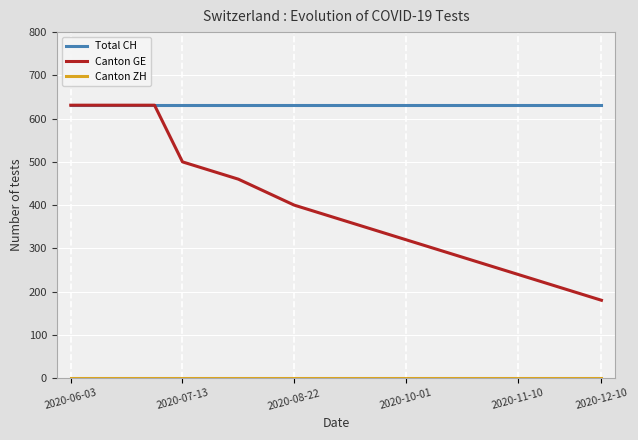

Which series has the largest range (max minus min)?

Canton GE